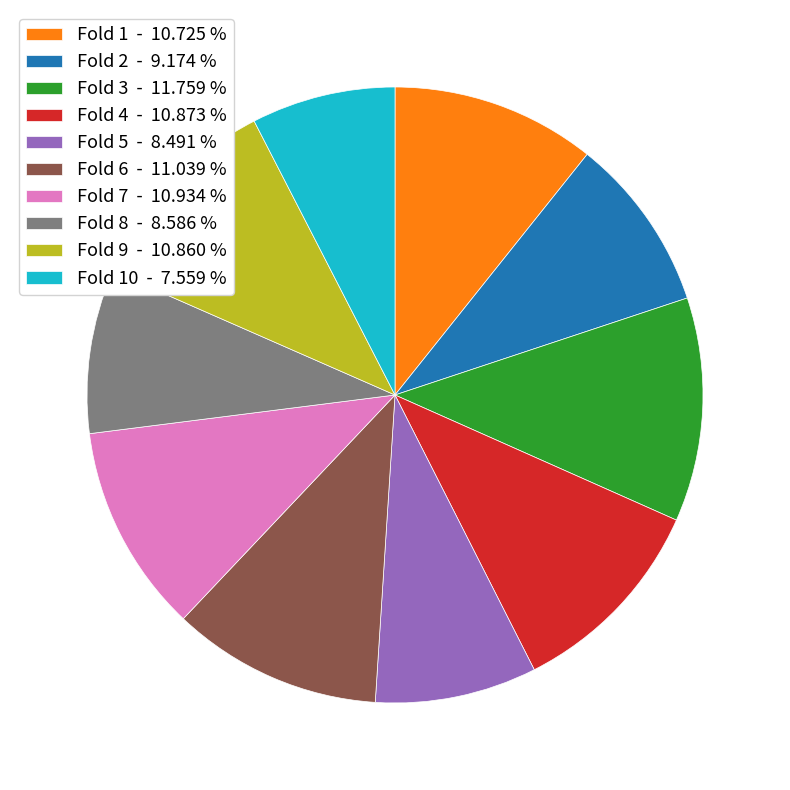

Between Fold 8 - 8.586 % and Fold 4 - 10.873 %, which is larger?

Fold 4 - 10.873 %